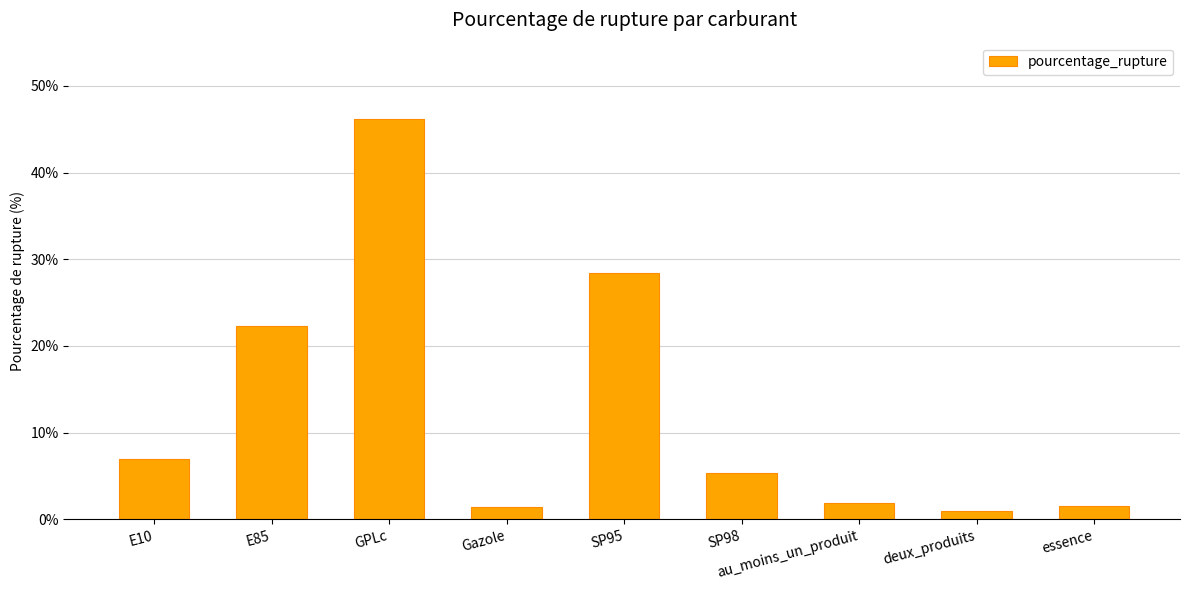

What position from the right is Gazole?

6